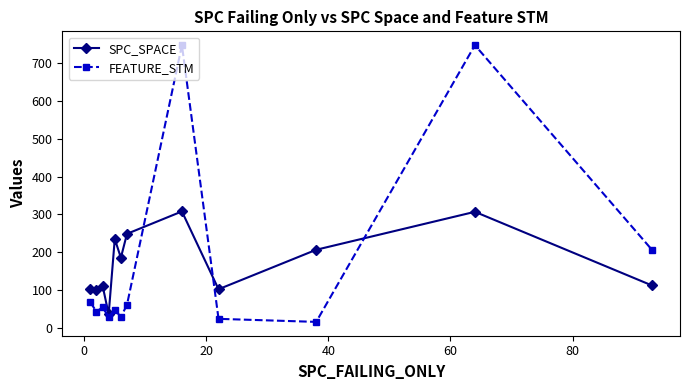

How many times do FEATURE_STM and SPC_SPACE cross each other?

3